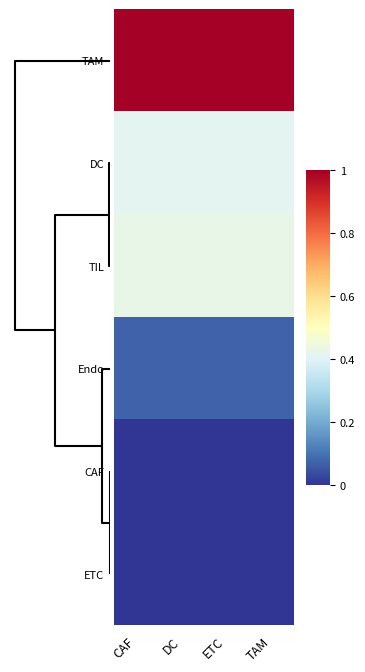

What is the maximum value shown in the chart?

1.0